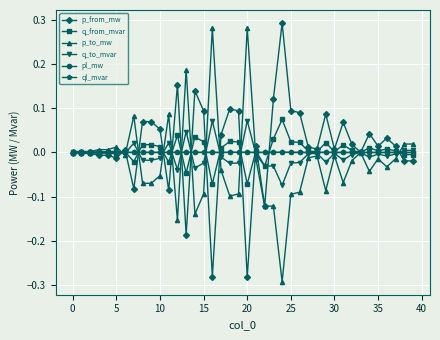

True or false: q_from_mvar has more than 2 points higher than both neighbors.

True